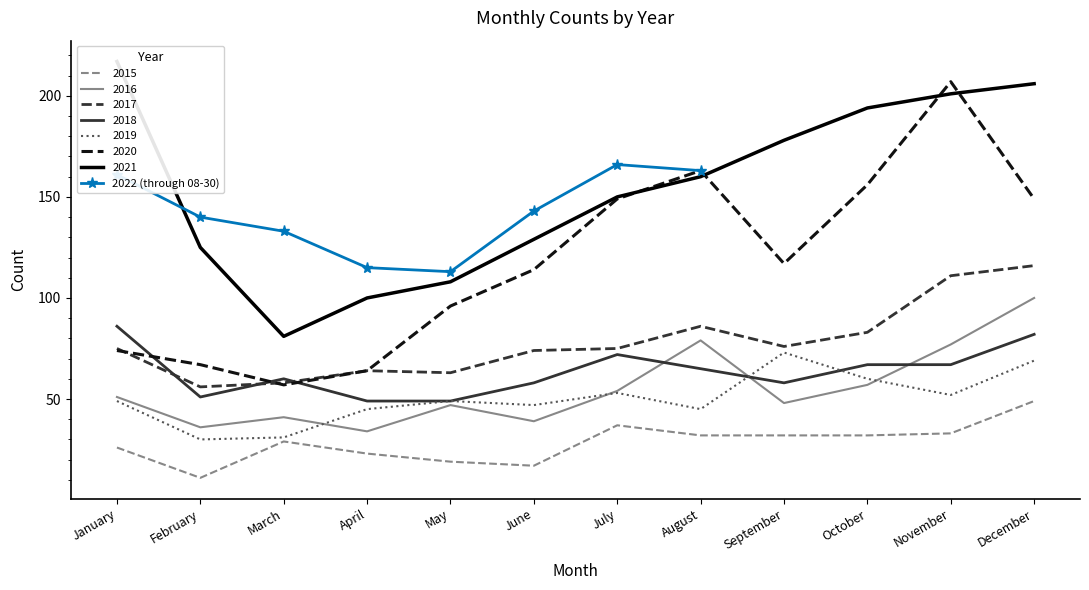

List the labels in order of value, largest first.

July, August, January, June, February, March, April, May